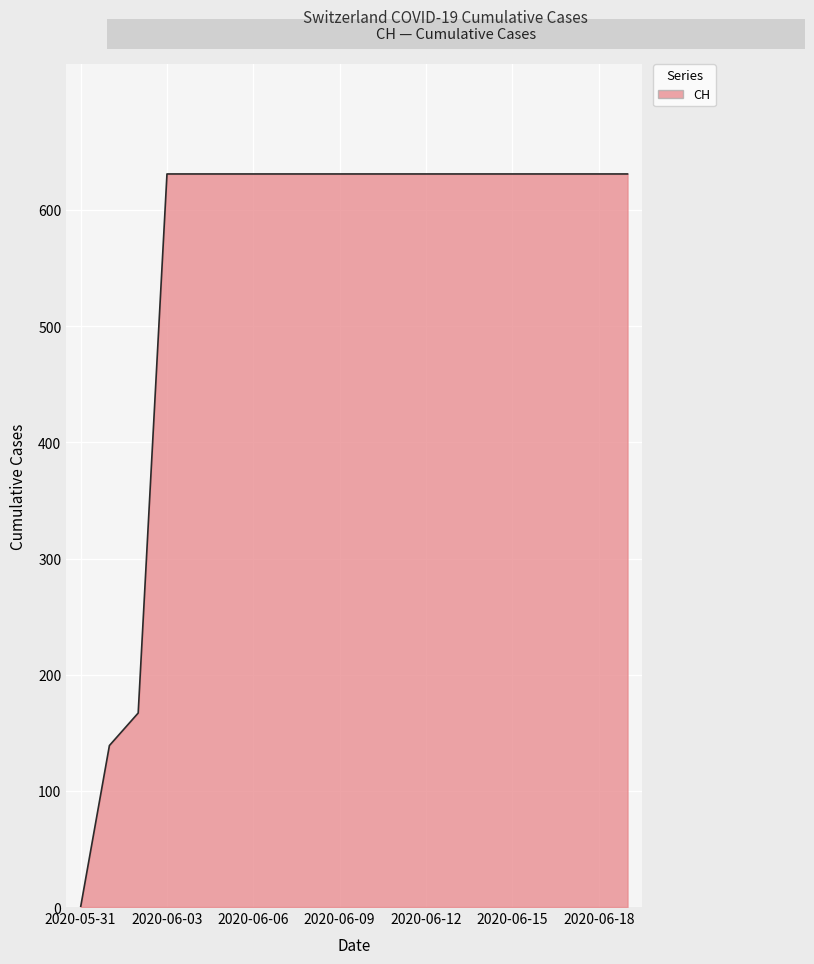

How many lines are shown in the chart?

1